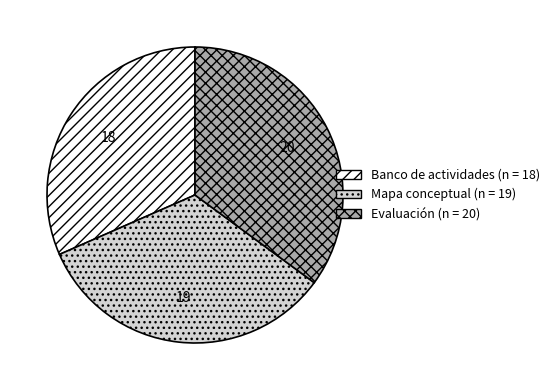

What is the largest slice in the pie chart?

Evaluación